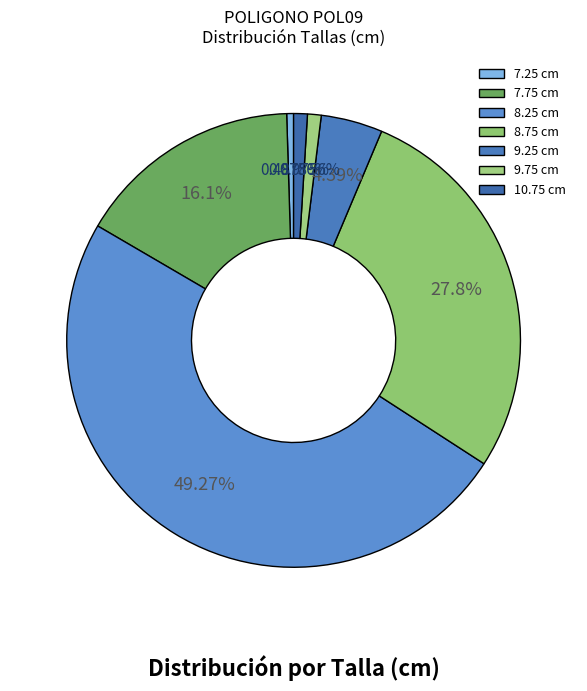

How many slices are in this pie chart?

7